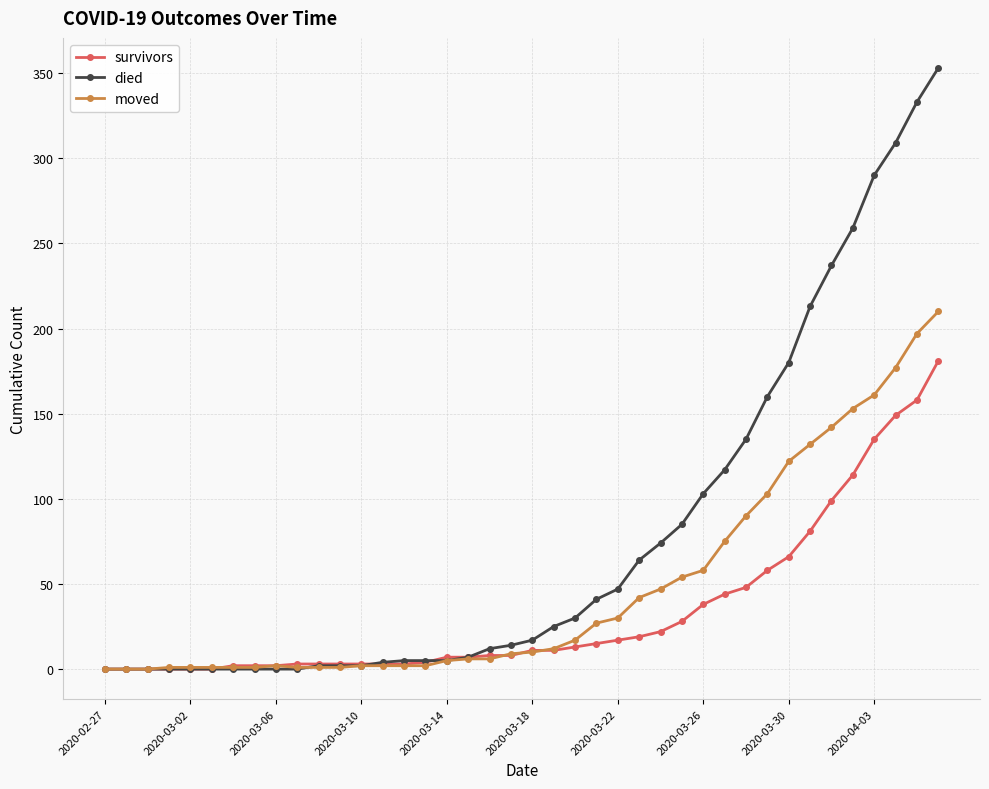

What is the difference between the maximum and second lowest values in the moved series?

210